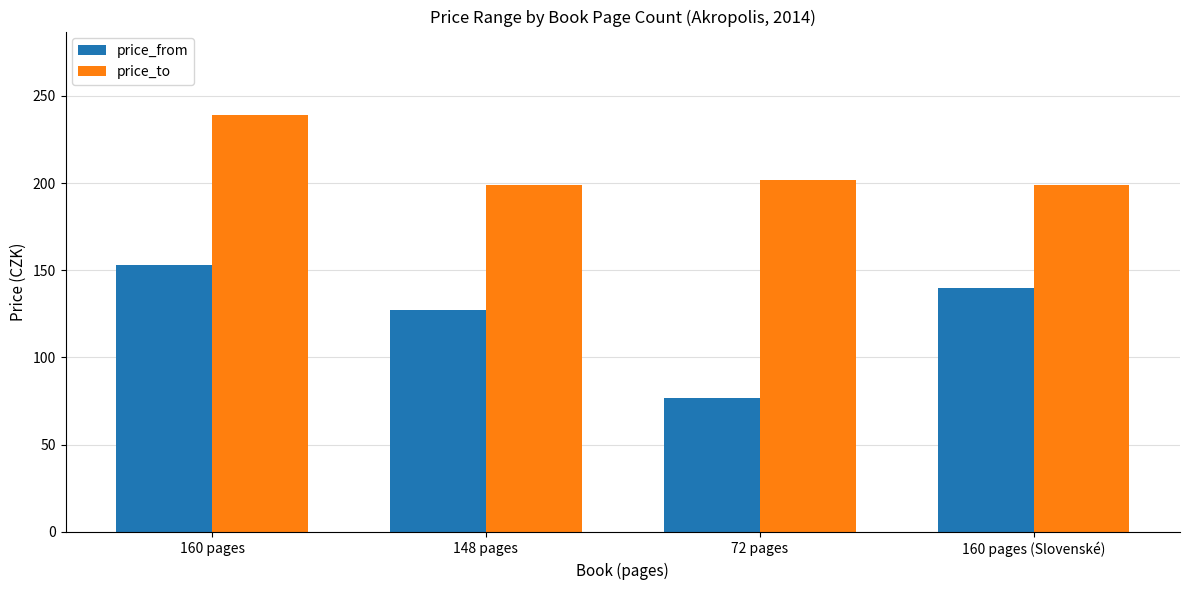

At how many categories does at least one series exceed 129?

4